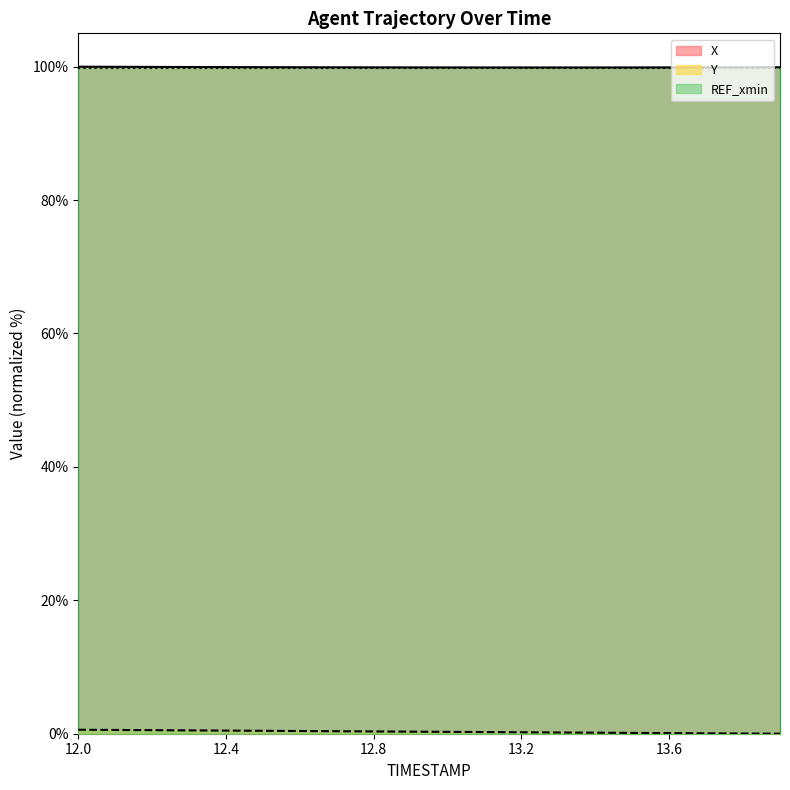

True or false: Y and X cross at least once.

False